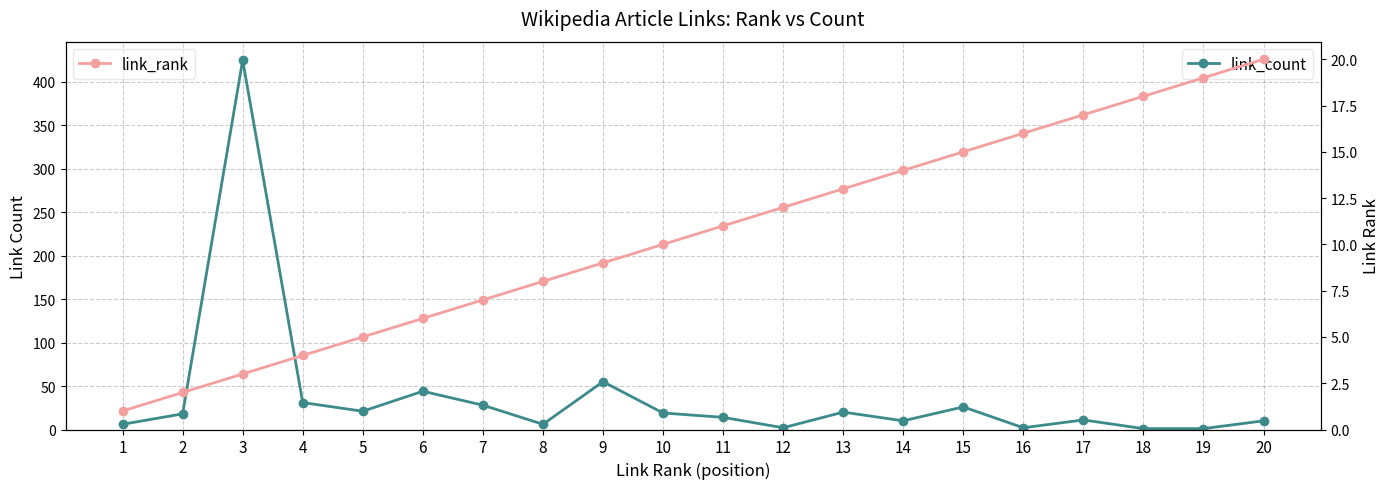

What is the value of the link_rank point at the 3rd from the left?

3